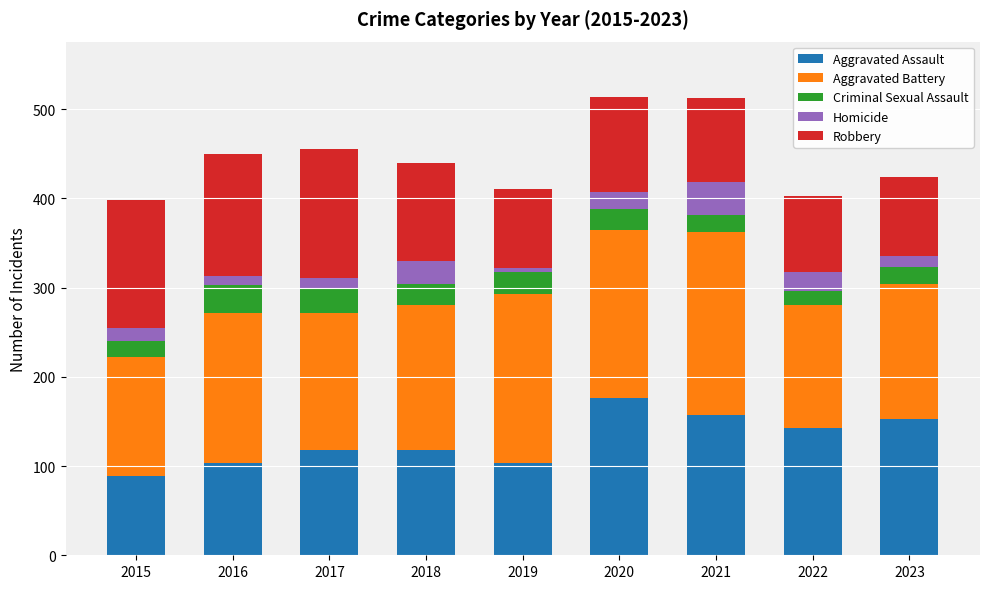

What is the total value across all series at 2020?

514